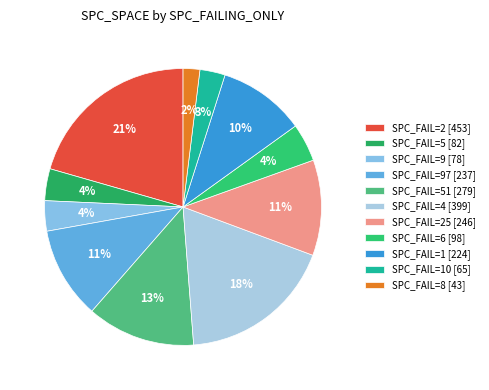

Count the number of slices in the pie.

11